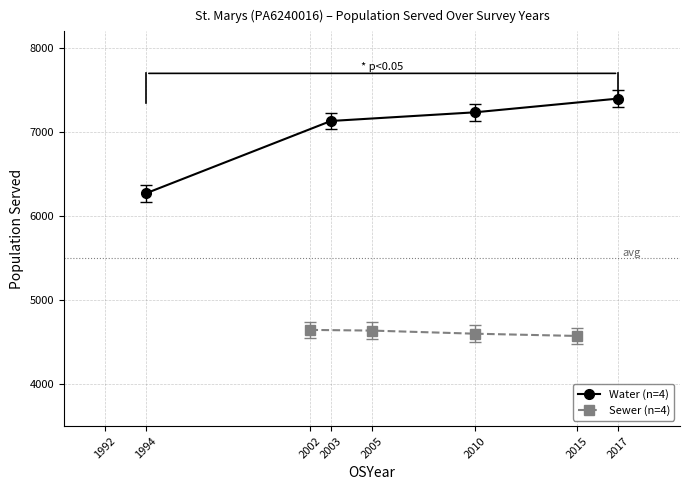

Is it true that Water (n=4) equals 8856 at 1994?

False